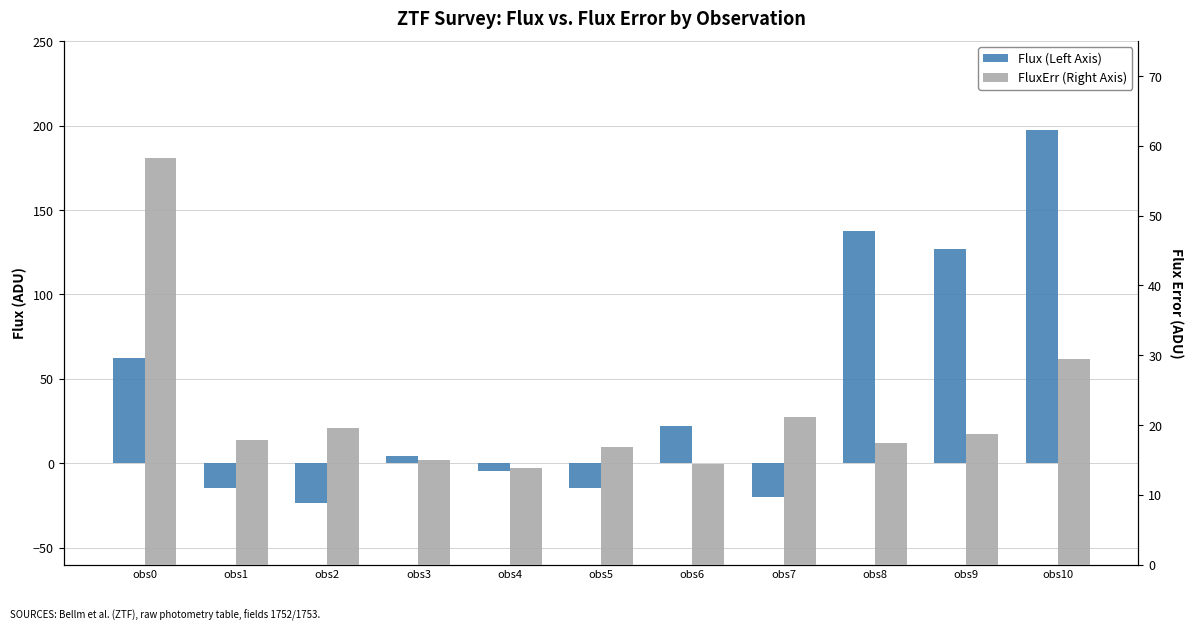

At which label is Flux (Left Axis) closest to 86?

obs0